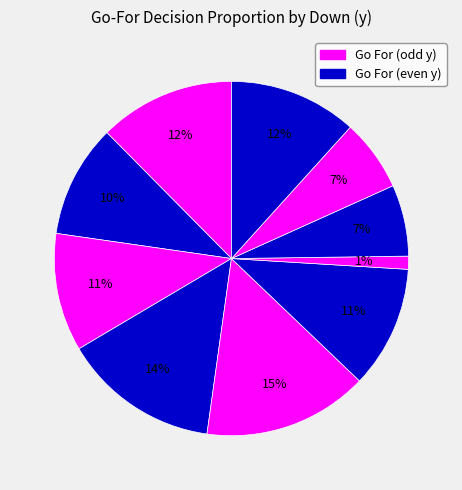

How many segments does this pie chart have?

10